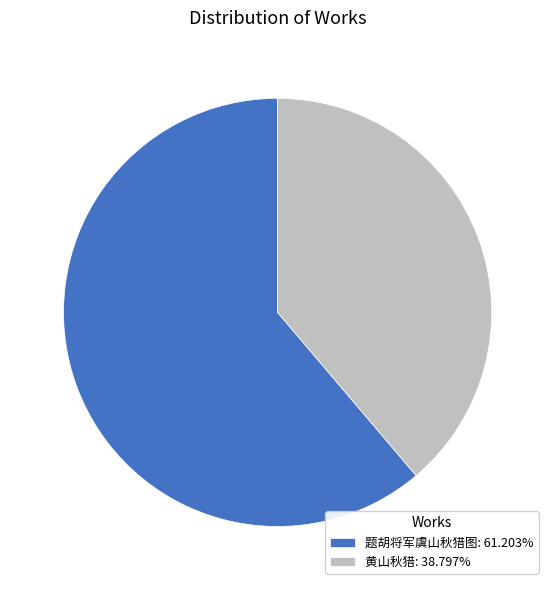

What is the majority slice?

题胡将军虞山秋猎图